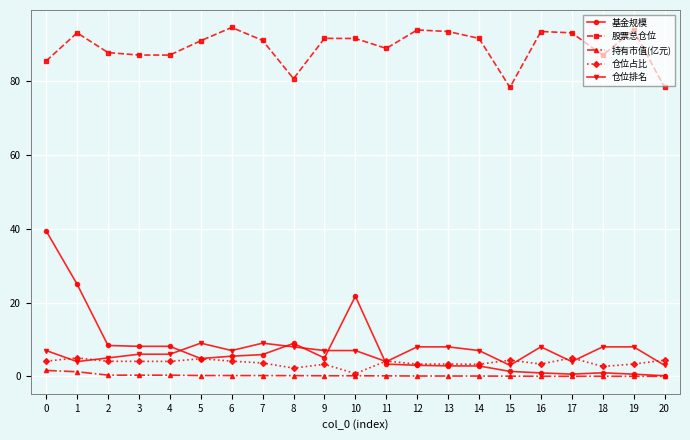

Rank the series at 0 from lowest to highest value.

持有市值(亿元), 仓位占比, 仓位排名, 基金规模, 股票总仓位